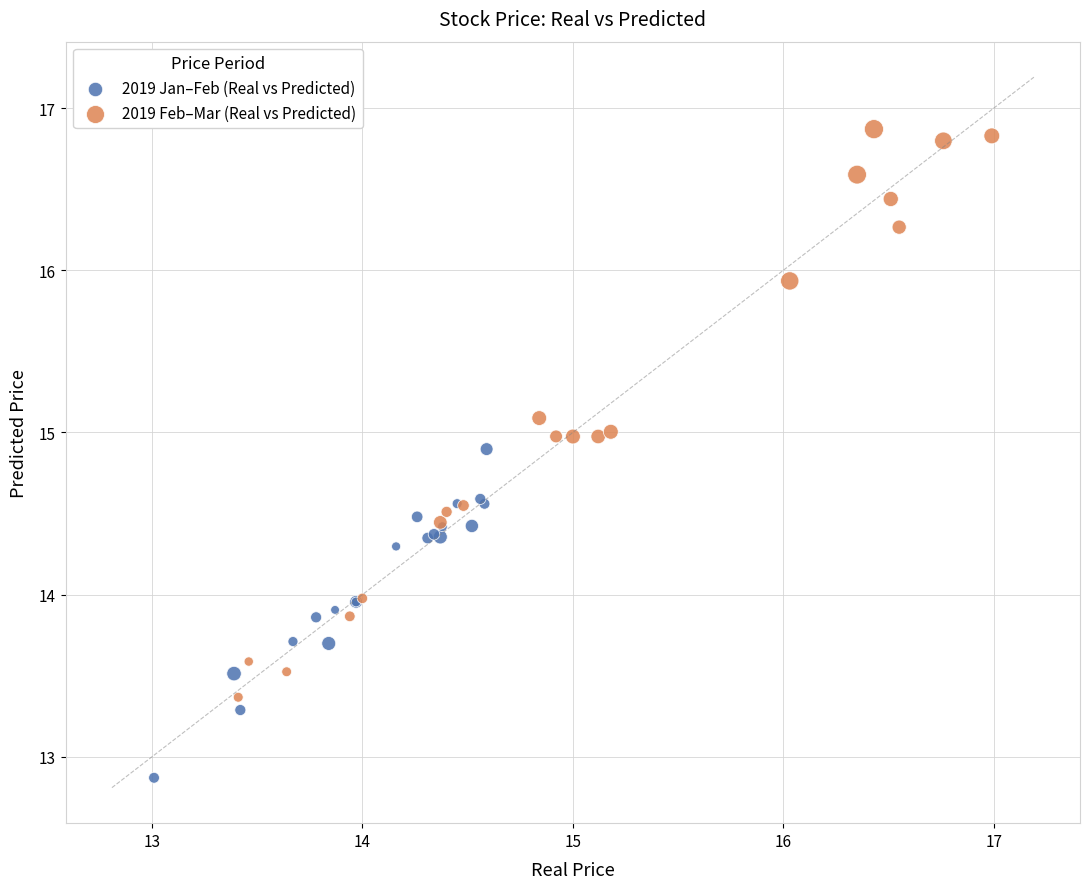

Which series reaches the minimum Y coordinate?

2019 Jan–Feb (Real vs Predicted)